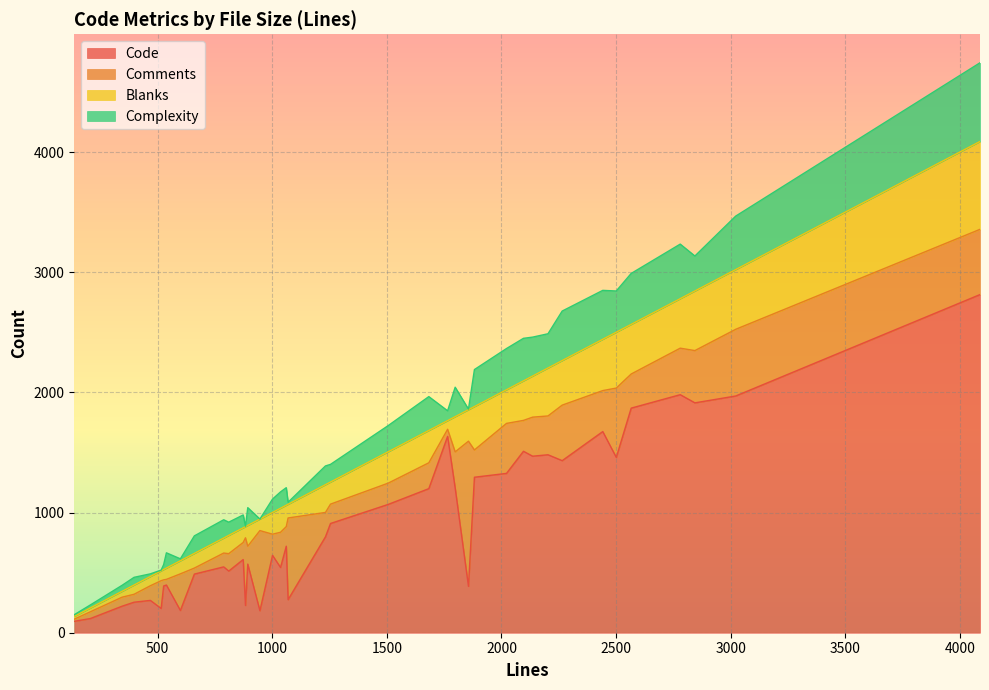

Which series has the largest range (max minus min)?

Code